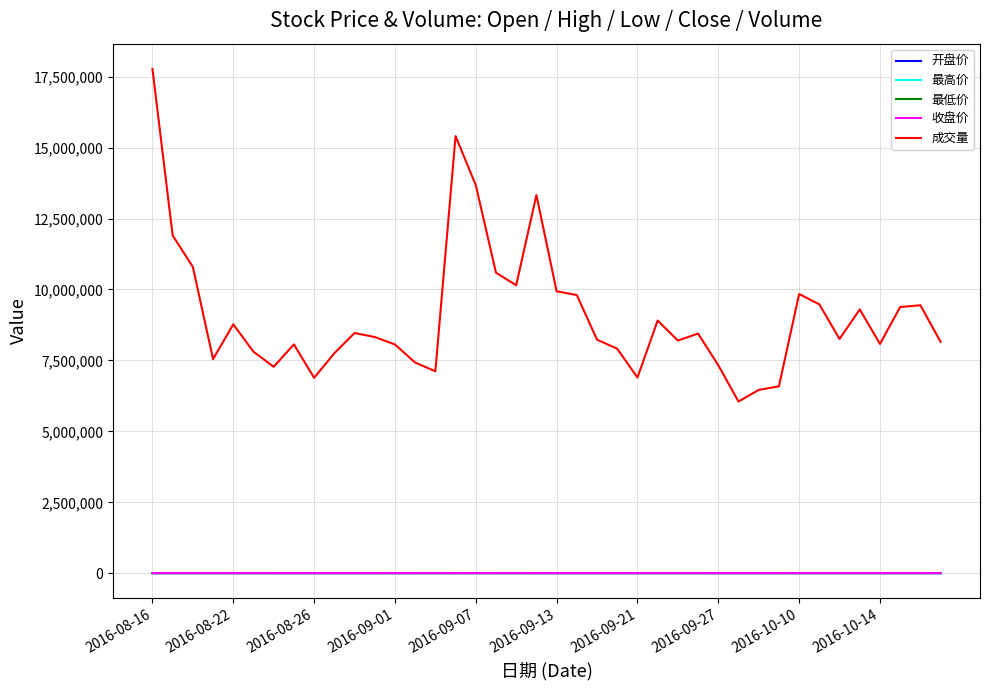

What is the highest value of the 收盘价 series?

8641.7